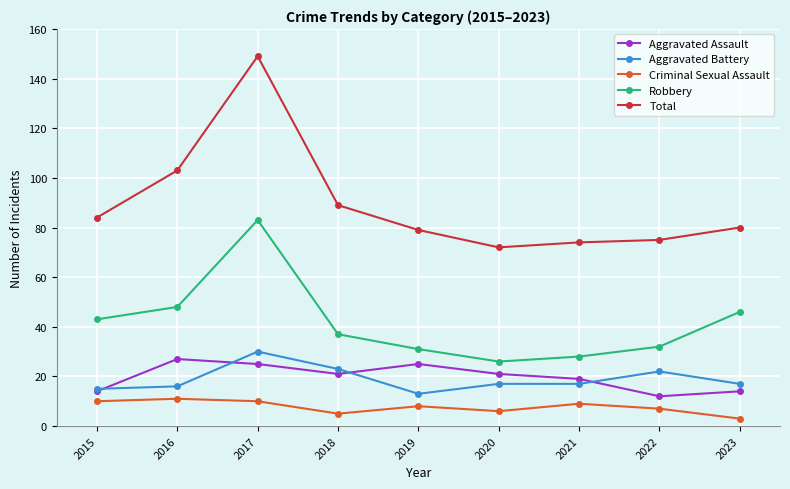

True or false: Aggravated Battery and Robbery intersect in this chart.

False